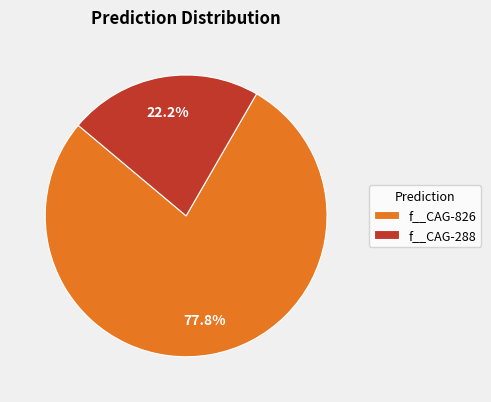

How many slices are in this pie chart?

2